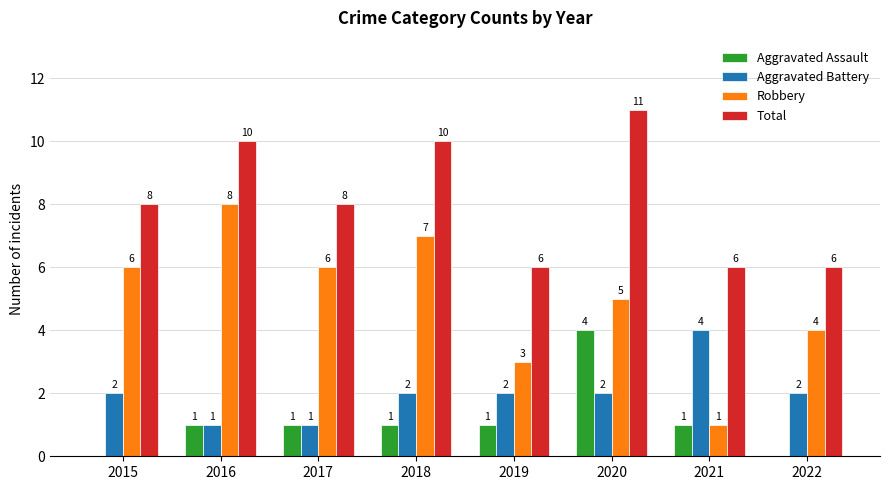

What is the approximate value of Aggravated Battery at 2016?

1